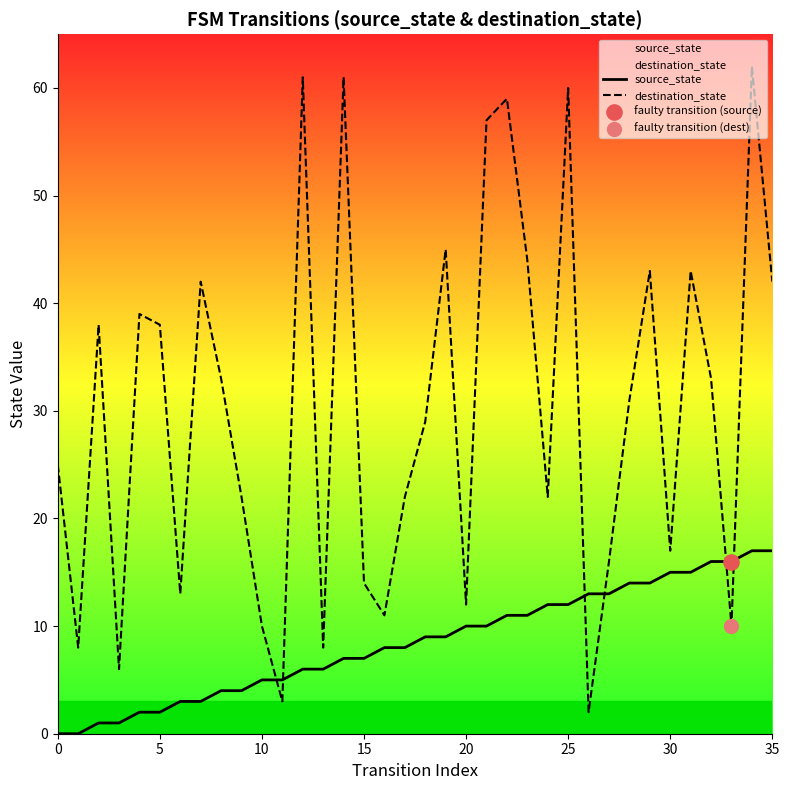

Which series has the largest total across all categories?

destination_state